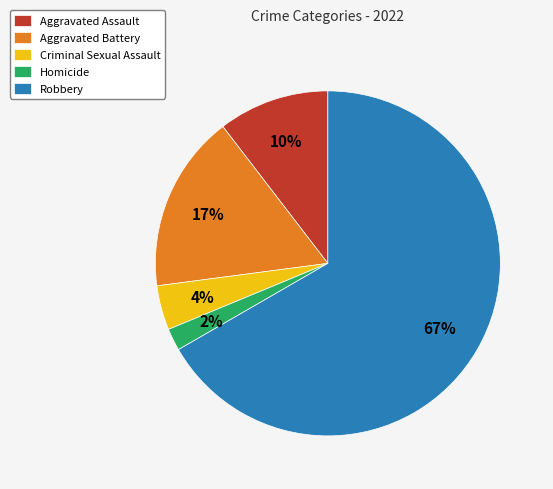

Which category has the smallest portion of the pie?

Homicide